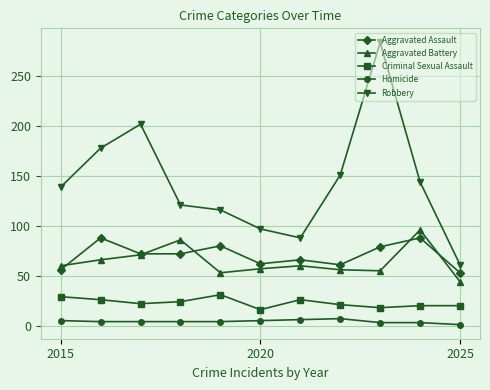

Which series has the largest total across all categories?

Robbery